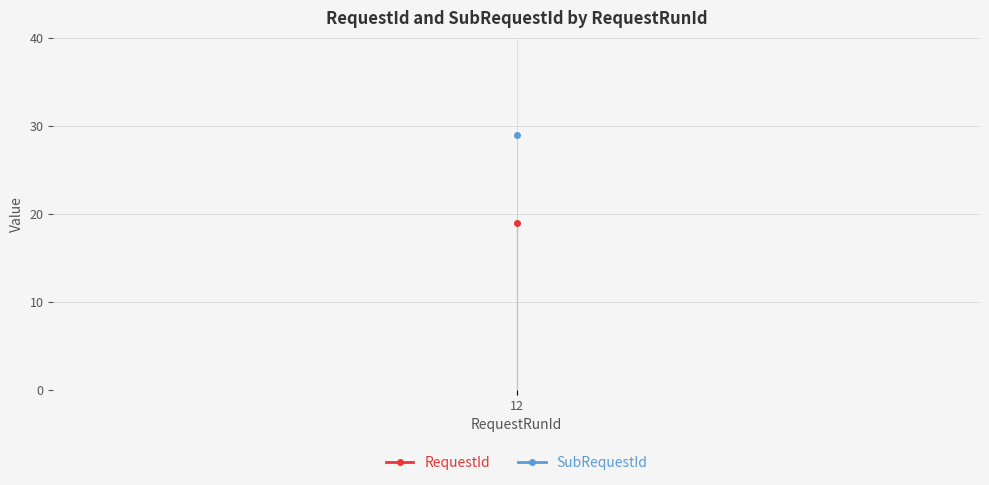

Is the value of SubRequestId at 12 greater than the value of RequestId at 12?

Yes